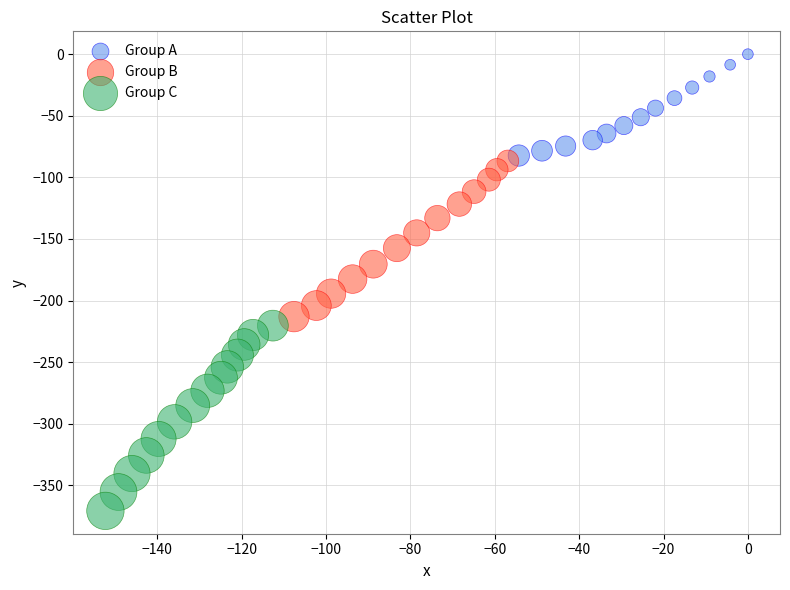

Which series contains the lowest Y value?

Group C